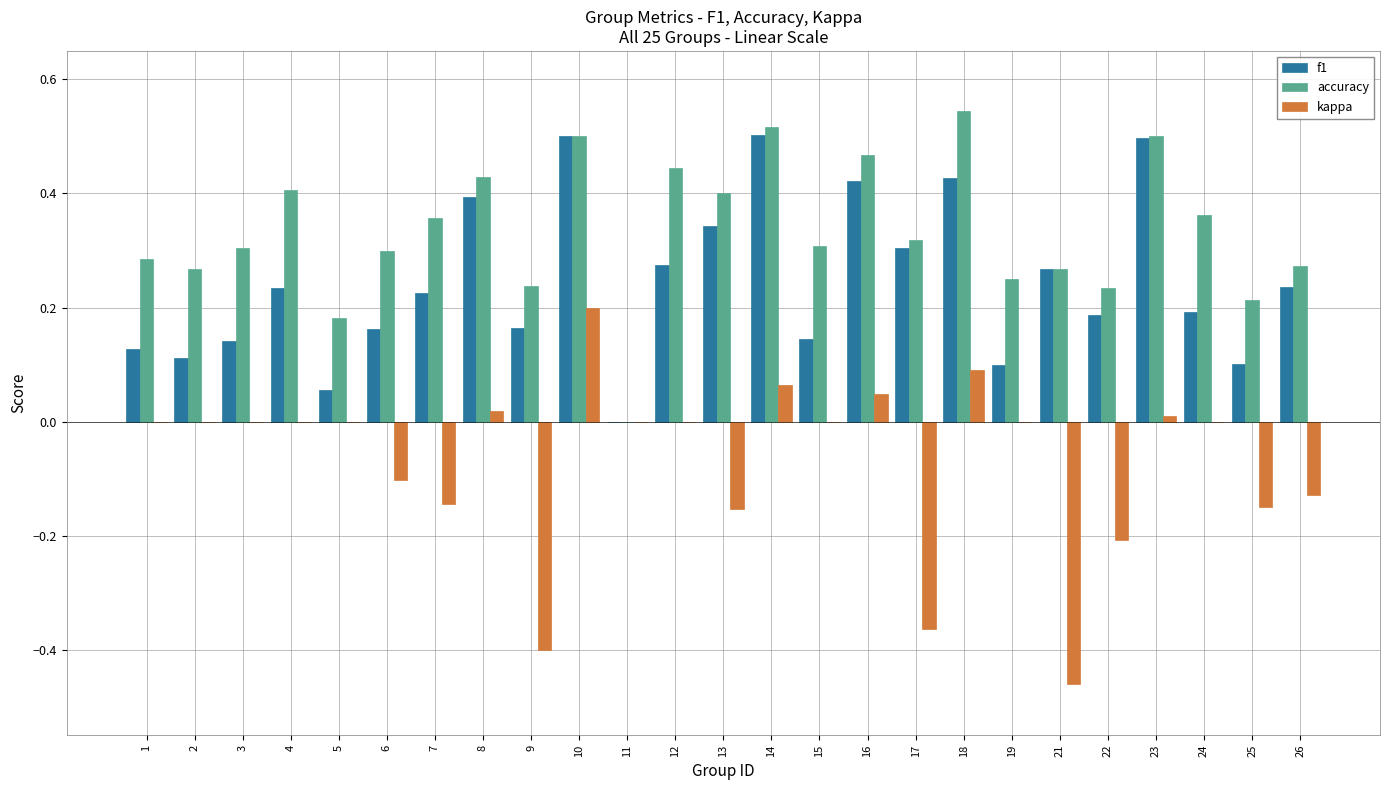

Count the f1 values in the range 0 to 1.

25